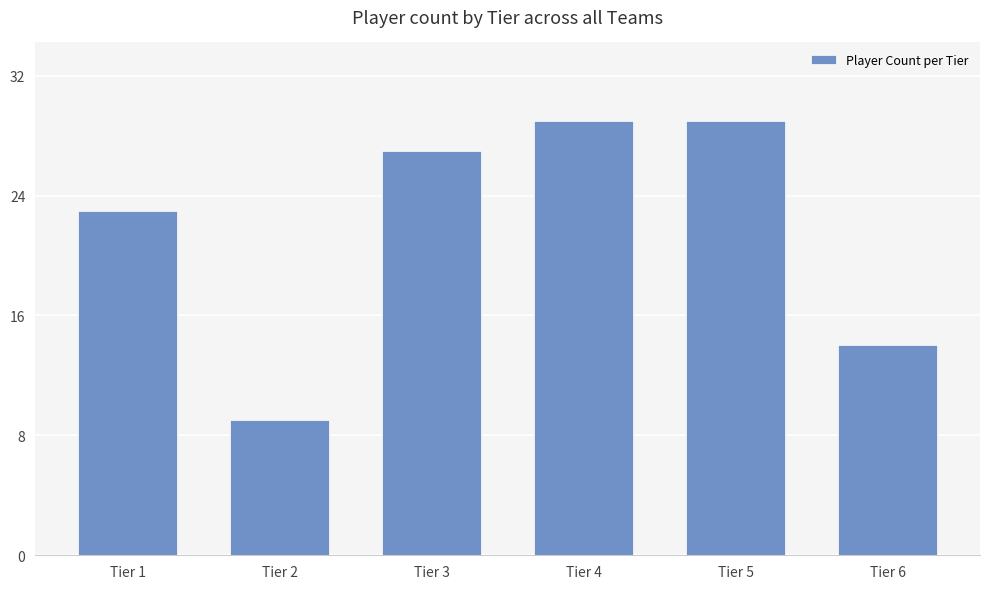

Between Tier 3 and Tier 2, which is larger?

Tier 3